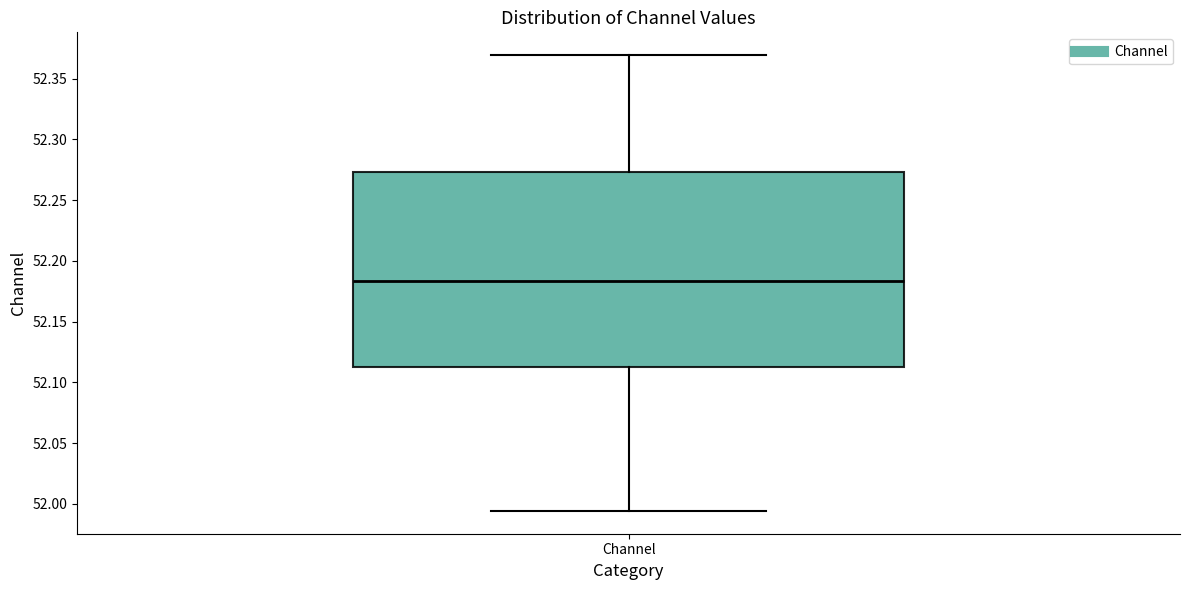

Where does the lower whisker of the box for Channel end on the y-axis? The values are not printed on the chart, so give them approximately, as read against the axis.

51.995